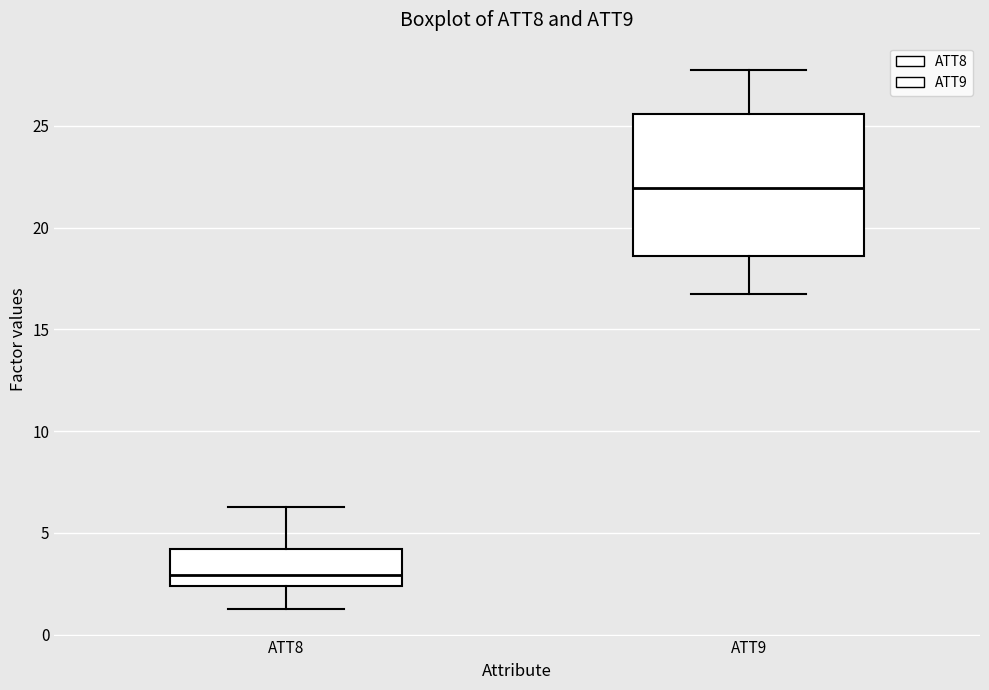

Which box's median line is the lowest?

ATT8